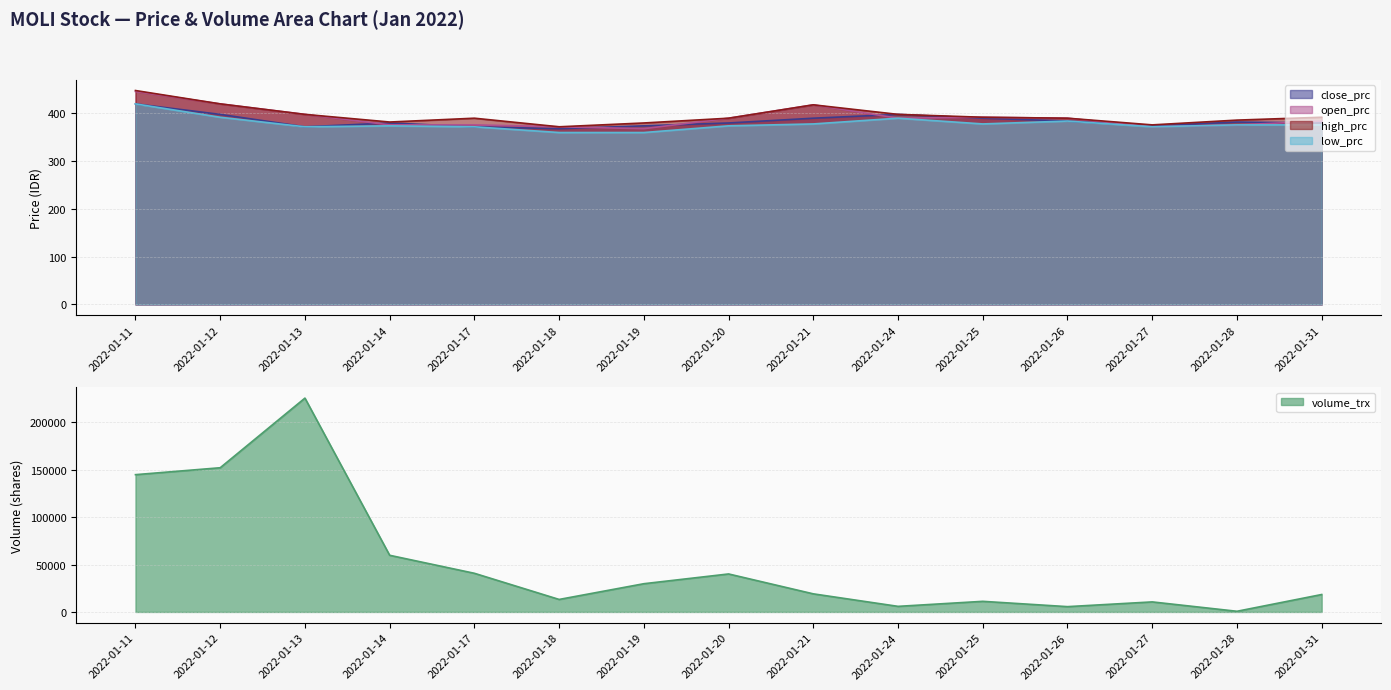

What is the difference between the maximum and second lowest values in the low_prc series?

60